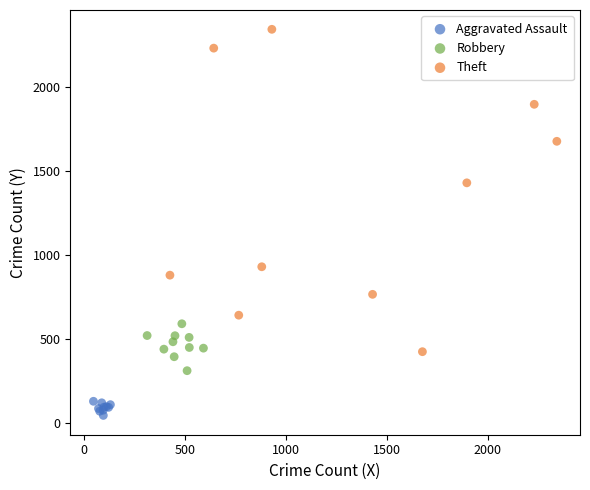

Which series has the widest spread of Y values?

Theft